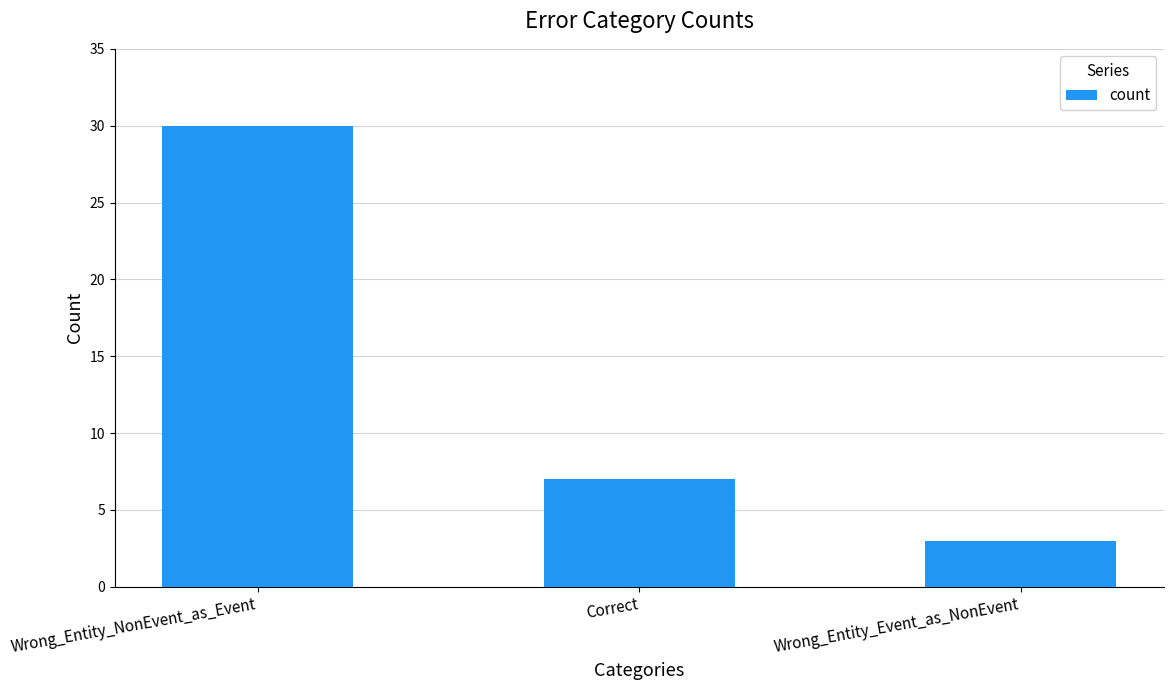

Where does the data first go above 7?

Wrong_Entity_NonEvent_as_Event